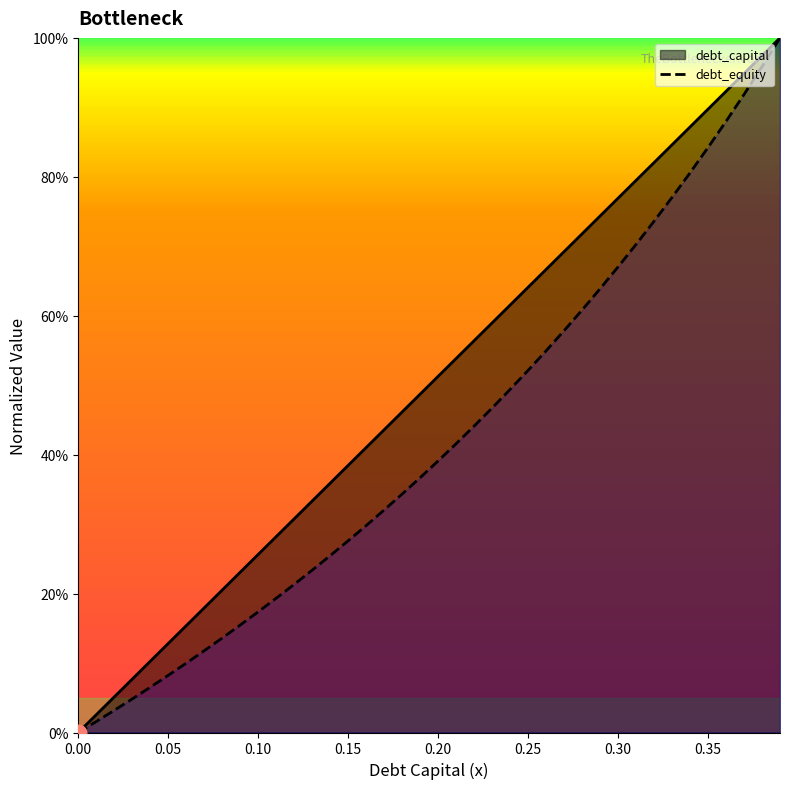

Read the debt_equity value at 0.1.

0.2